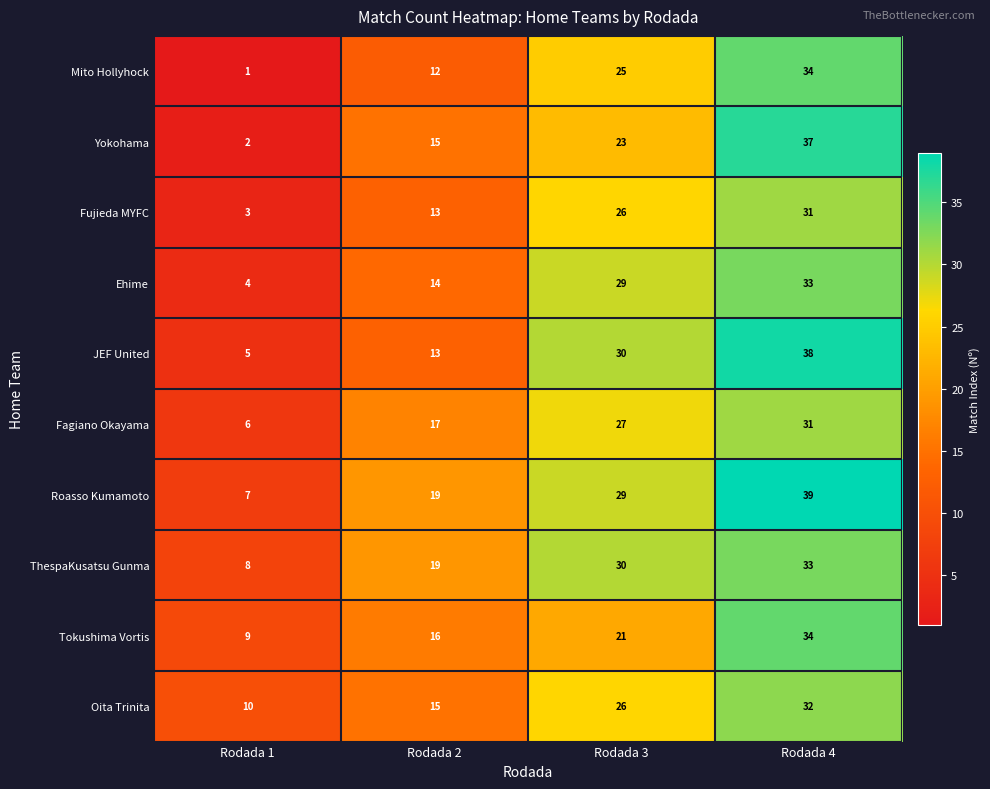

How many categories are shown in the chart?

4